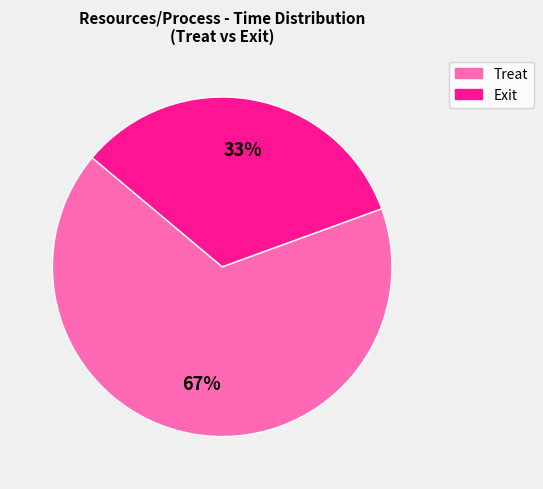

To the nearest percent, what is the average slice percentage?

50%